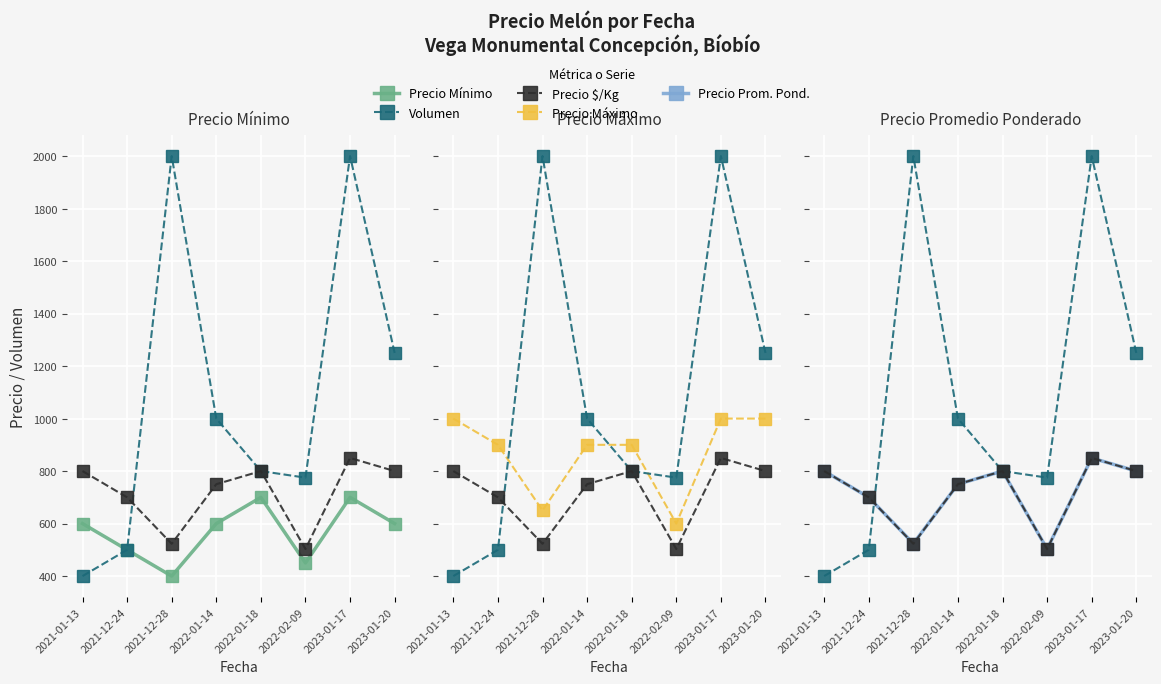

What are all the series names shown in the legend?

Precio minimo, Volumen, Precio $/Kg, Precio maximo, Precio promedio ponderado